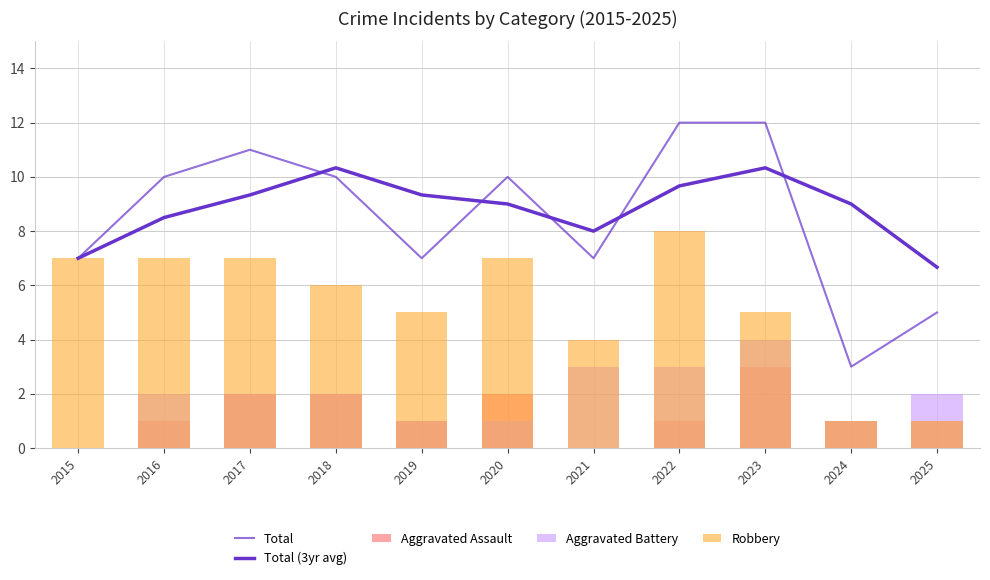

What are all the series names shown in the legend?

Total, Total (3yr avg), Aggravated Assault, Aggravated Battery, Robbery